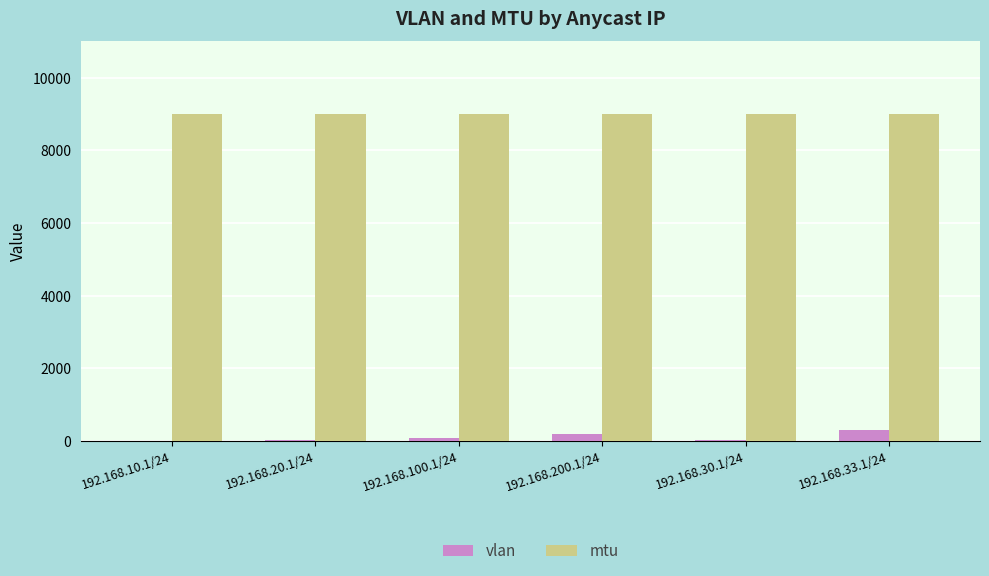

How many groups of bars are there?

6